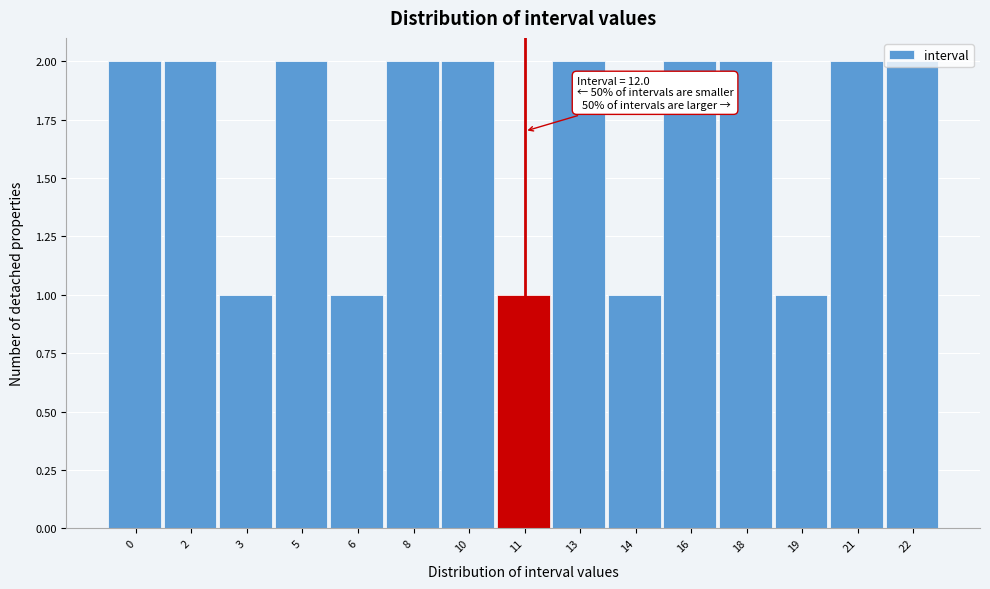

Is it true that the value at 8 is 1?

False